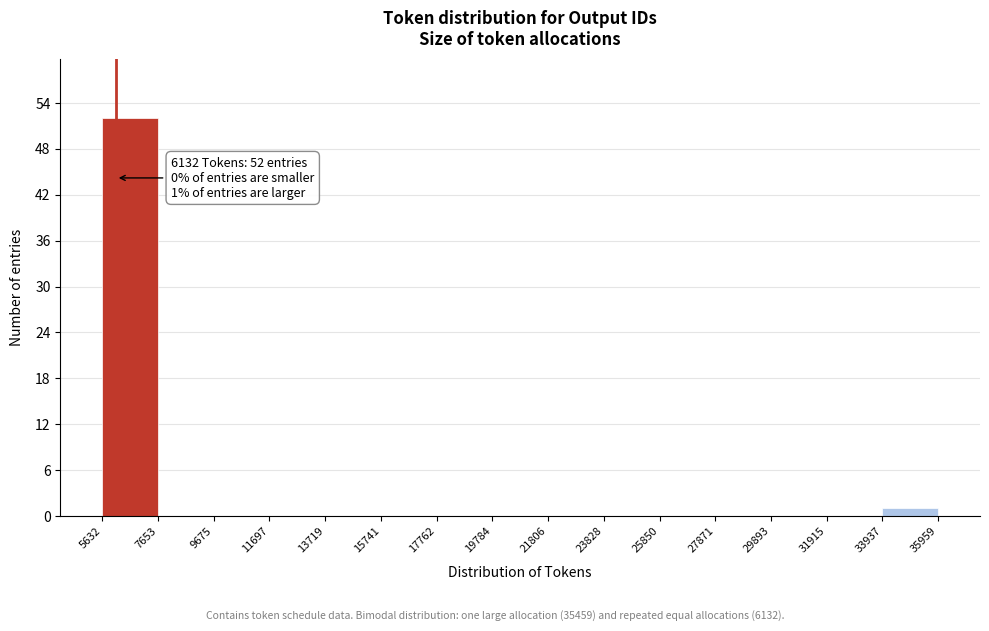

Over which range of the x-axis is the bar tallest?

5632 to 7653